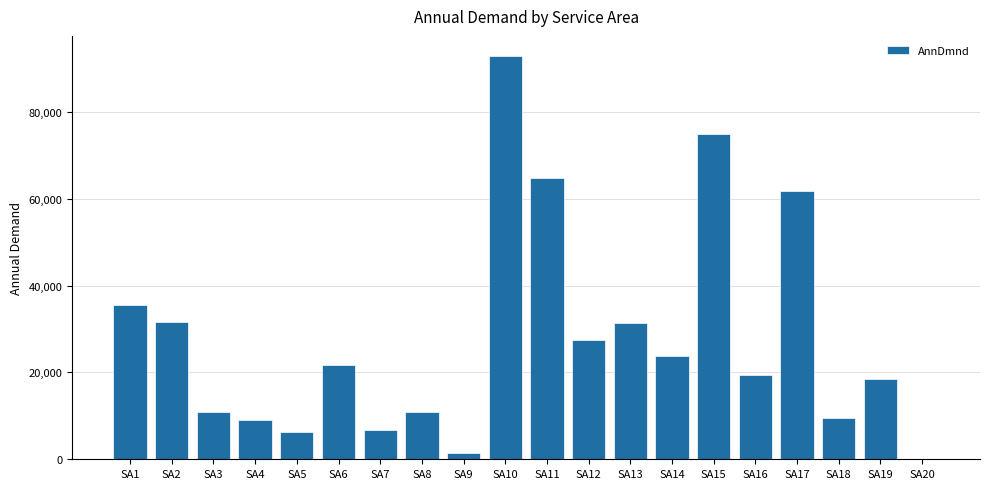

What is the approximate value at SA9?

1507.4